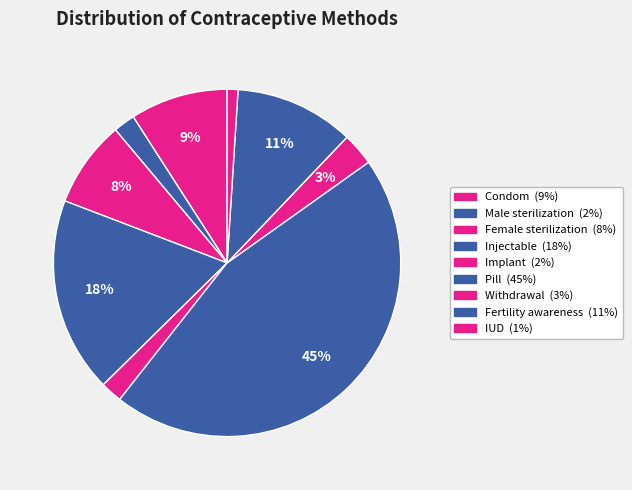

True or false: Female sterilization accounts for 8% of the total.

True